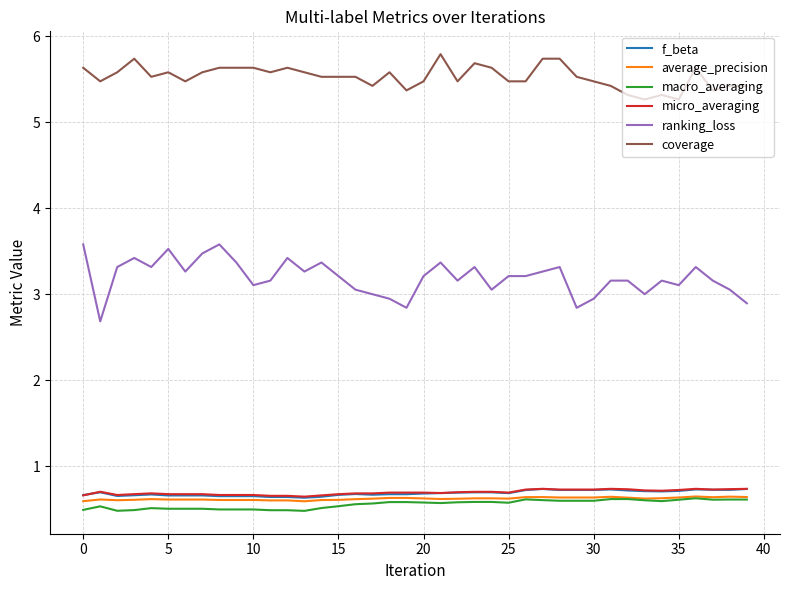

Which series has the largest total across all categories?

coverage